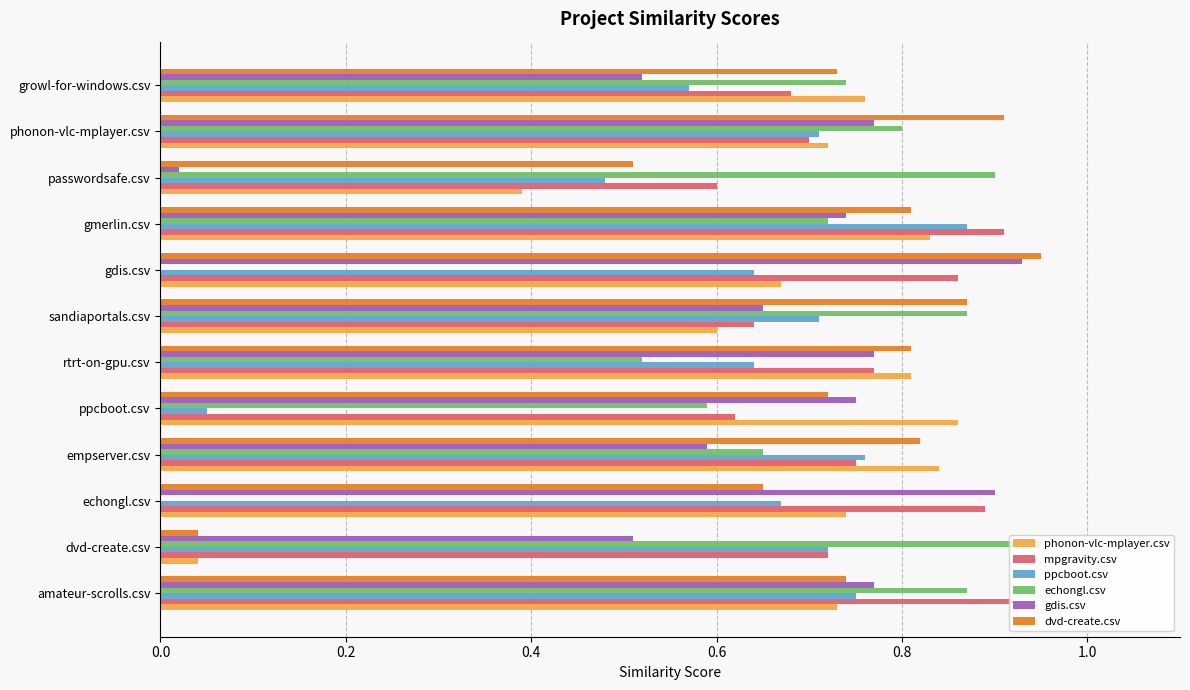

The value of ppcboot.csv at dvd-create.csv is 0.7. True or false?

True